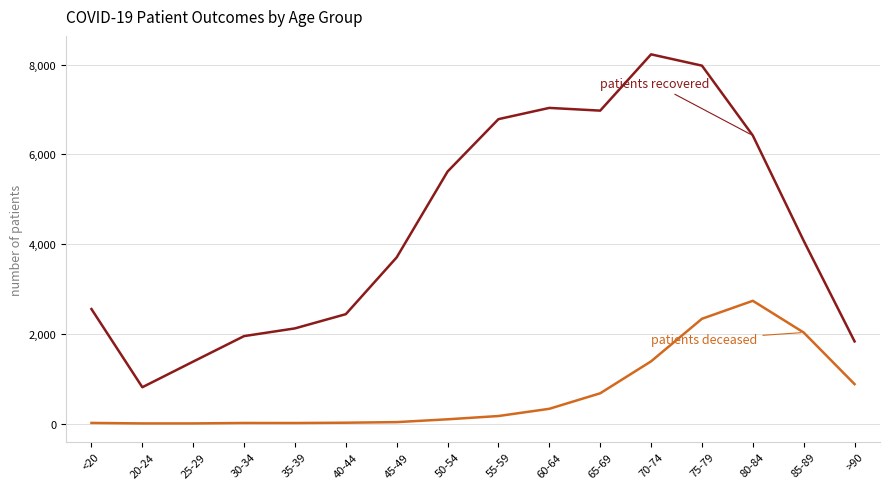

Which category has the highest value across all series?

70-74